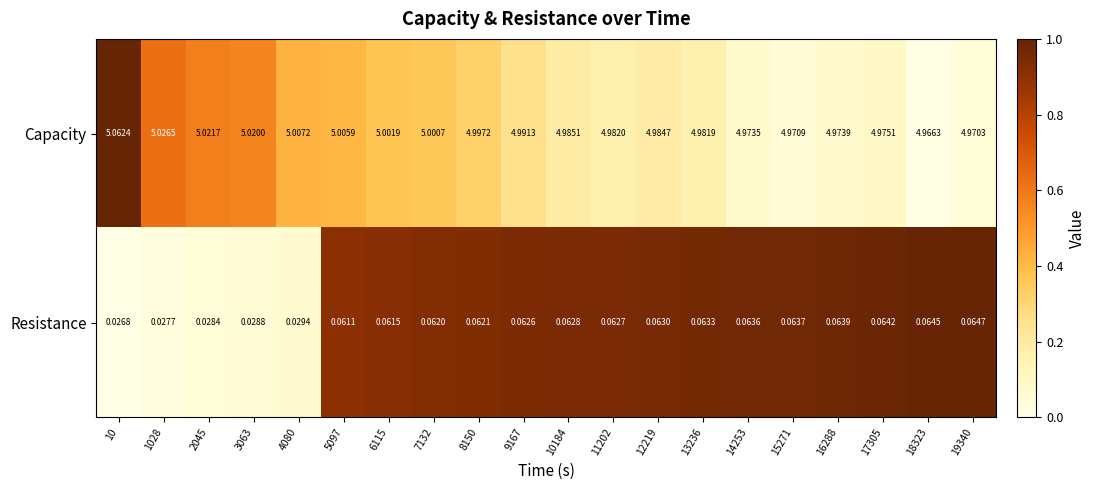

Which series has the largest range (max minus min)?

Capacity